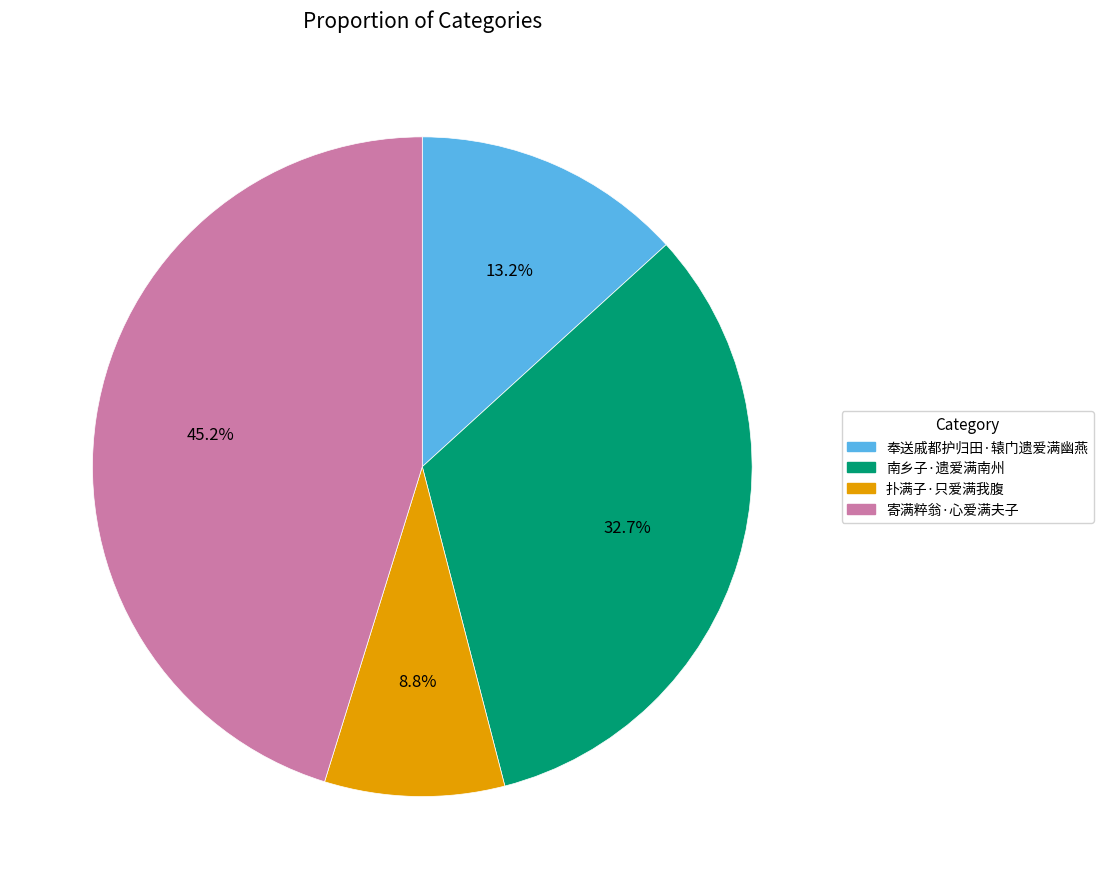

Is there any slice that represents more than half of the pie?

No